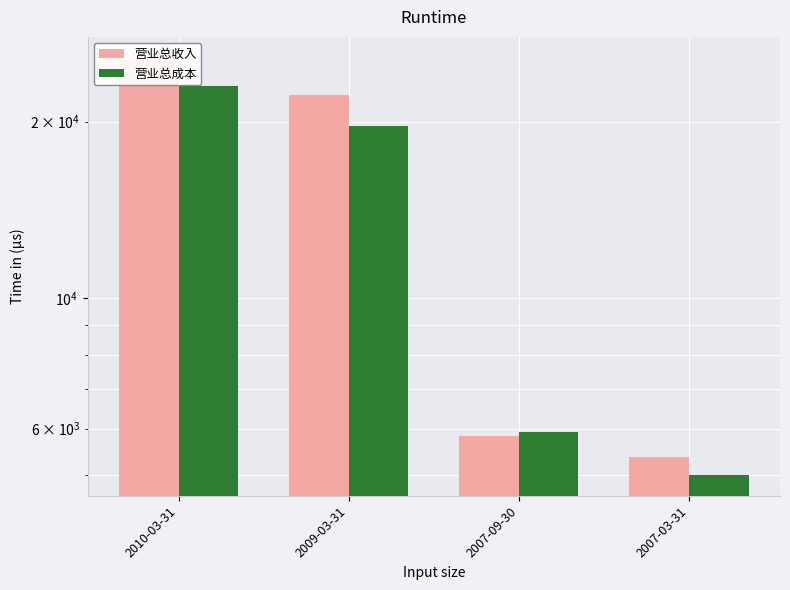

How many distinct data groups are displayed?

2